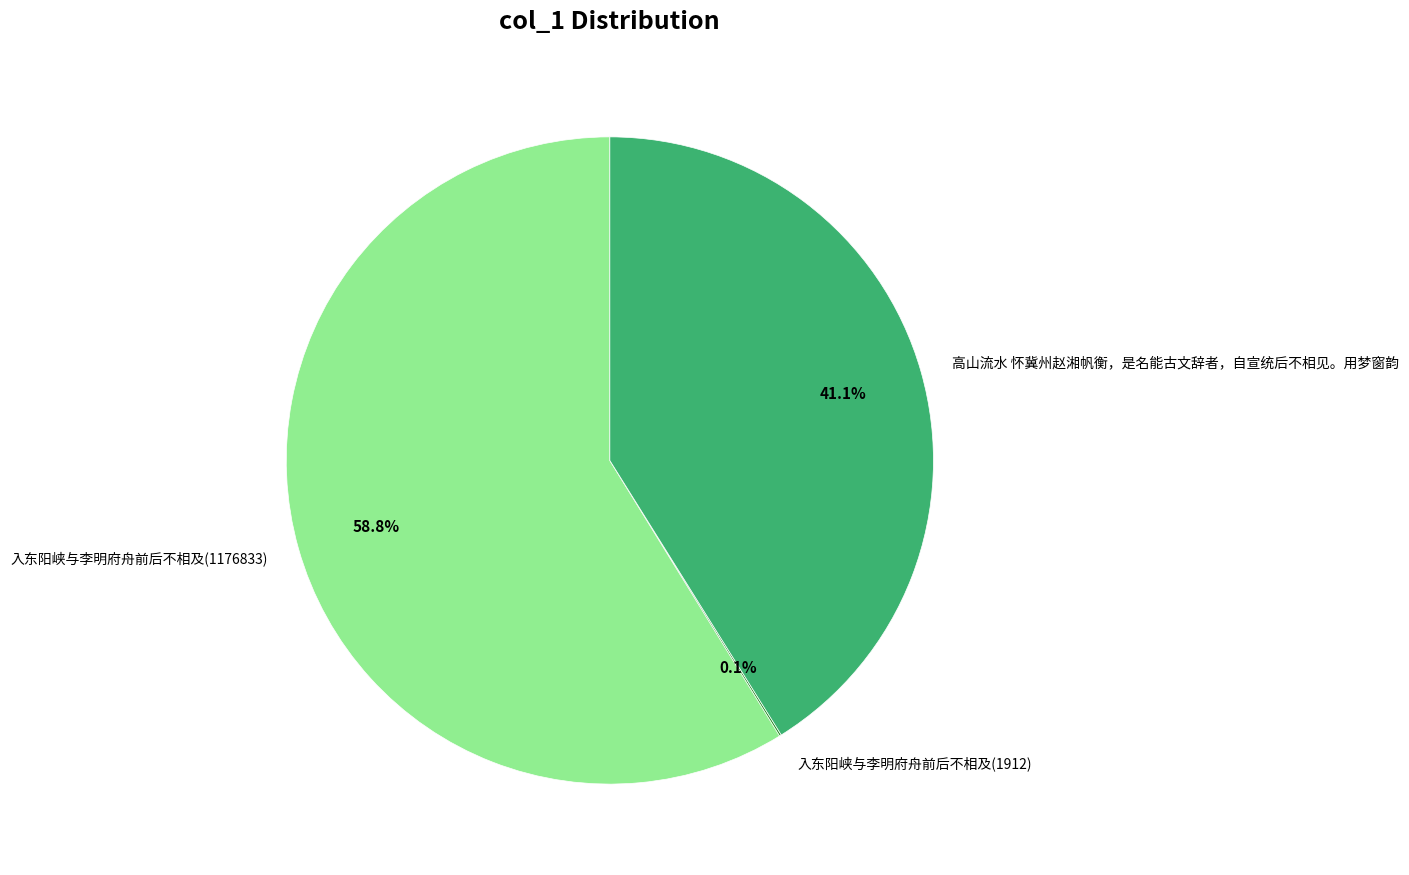

Is there a majority slice in this chart?

Yes